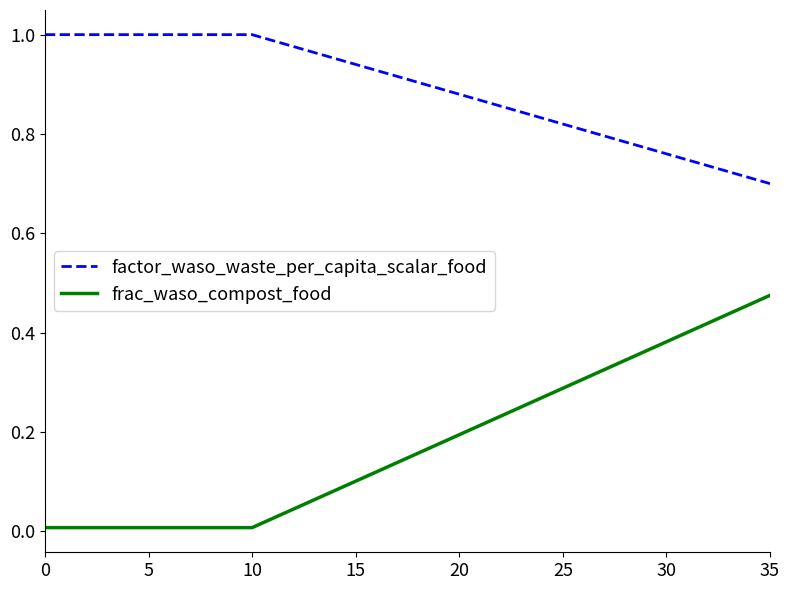

What is the sum of all factor_waso_waste_per_capita_scalar_food values?

32.1